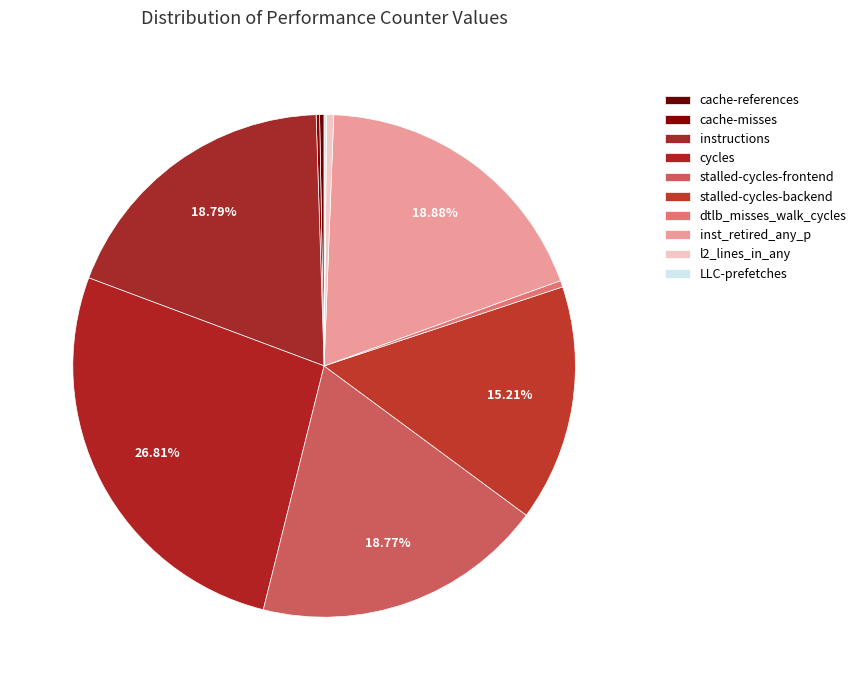

What is the smallest slice in the pie chart?

LLC-prefetches